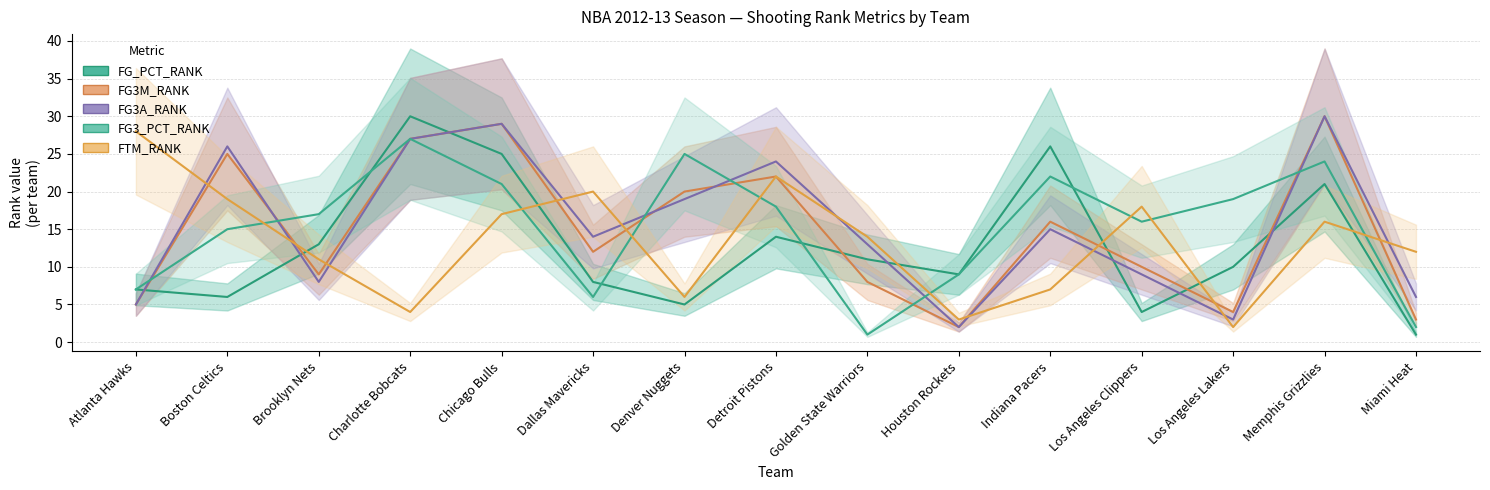

True or false: FG3A_RANK has a value of 16 at Los Angeles Clippers.

False